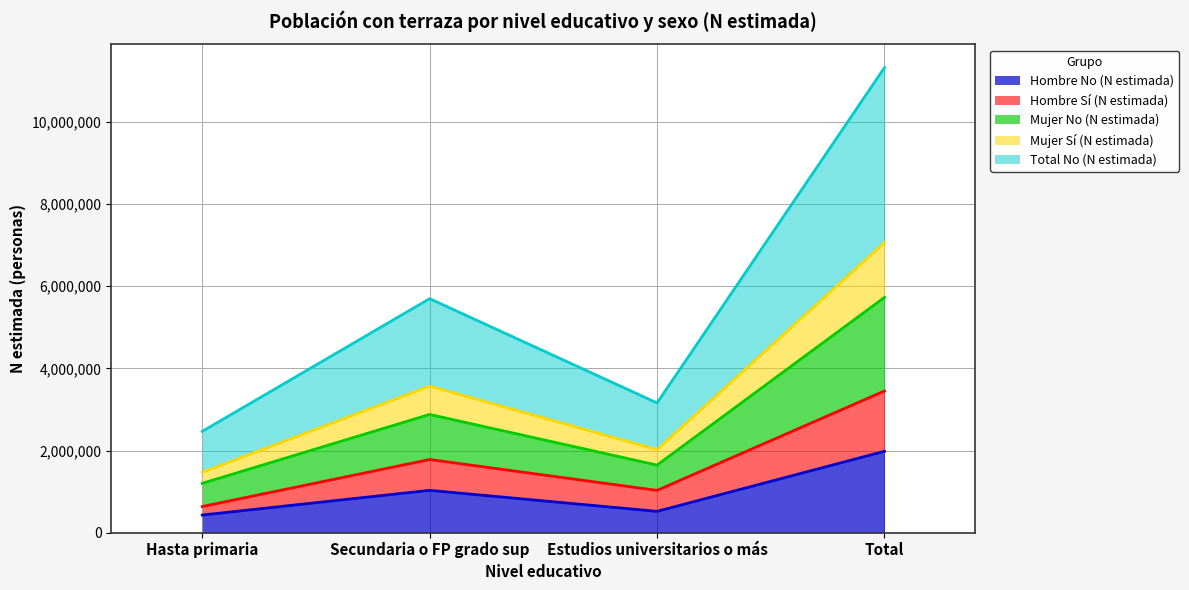

What is the highest value of the Hombre No (N estimada) series?

1981651